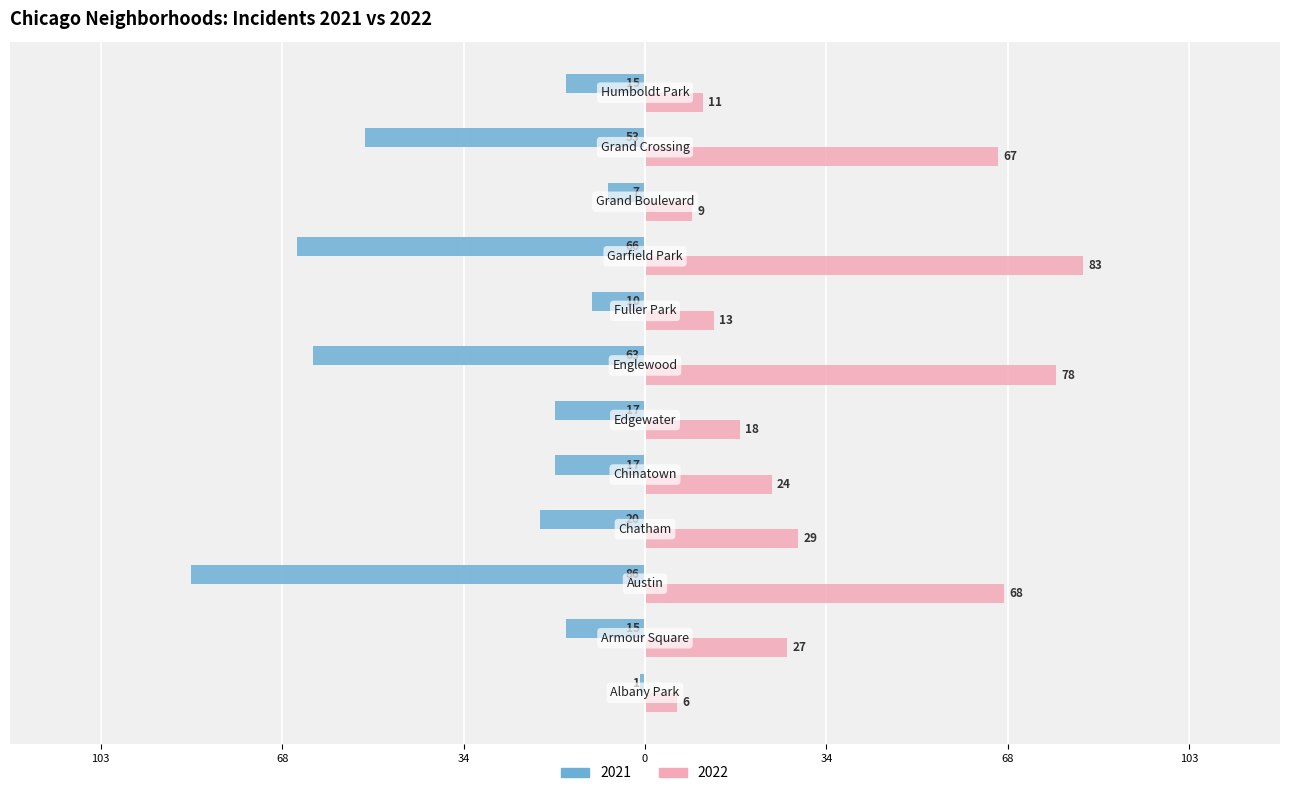

Reading left to right, what are all the values shown in this chart?

2021: -1	-15	-86	-20	-17	-17	-63	-10	-66	-7	-53	-15
2022: 6	27	68	29	24	18	78	13	83	9	67	11